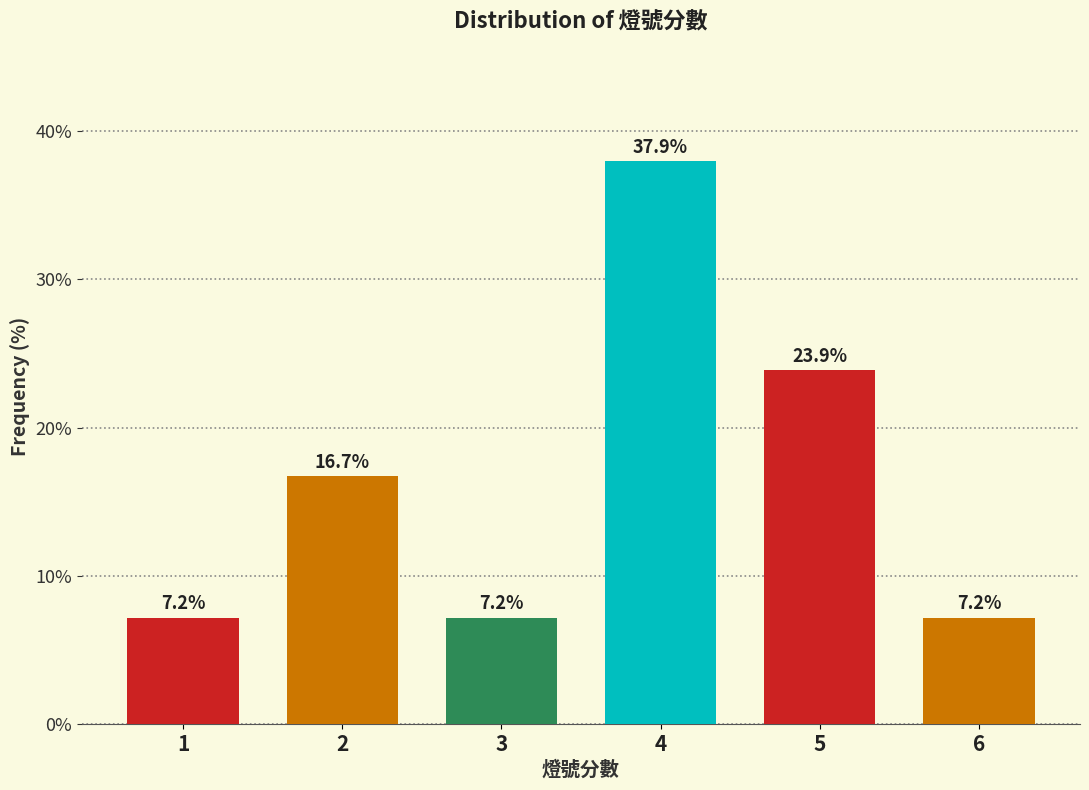

Reading left to right, extract all data points from this chart.

7.2	16.7	7.2	37.9	23.9	7.2